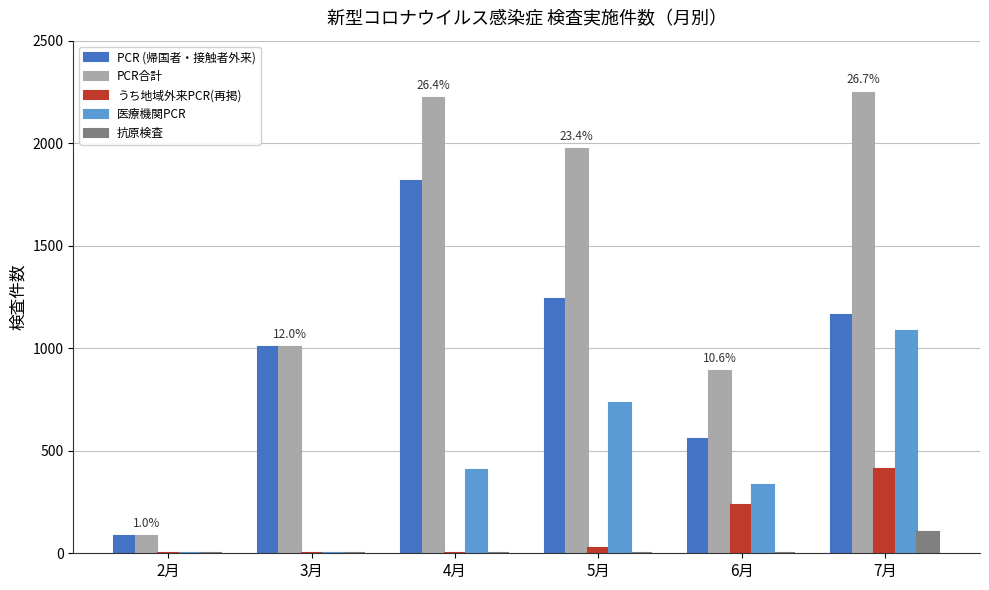

At which category is the sum across all series the highest?

7月